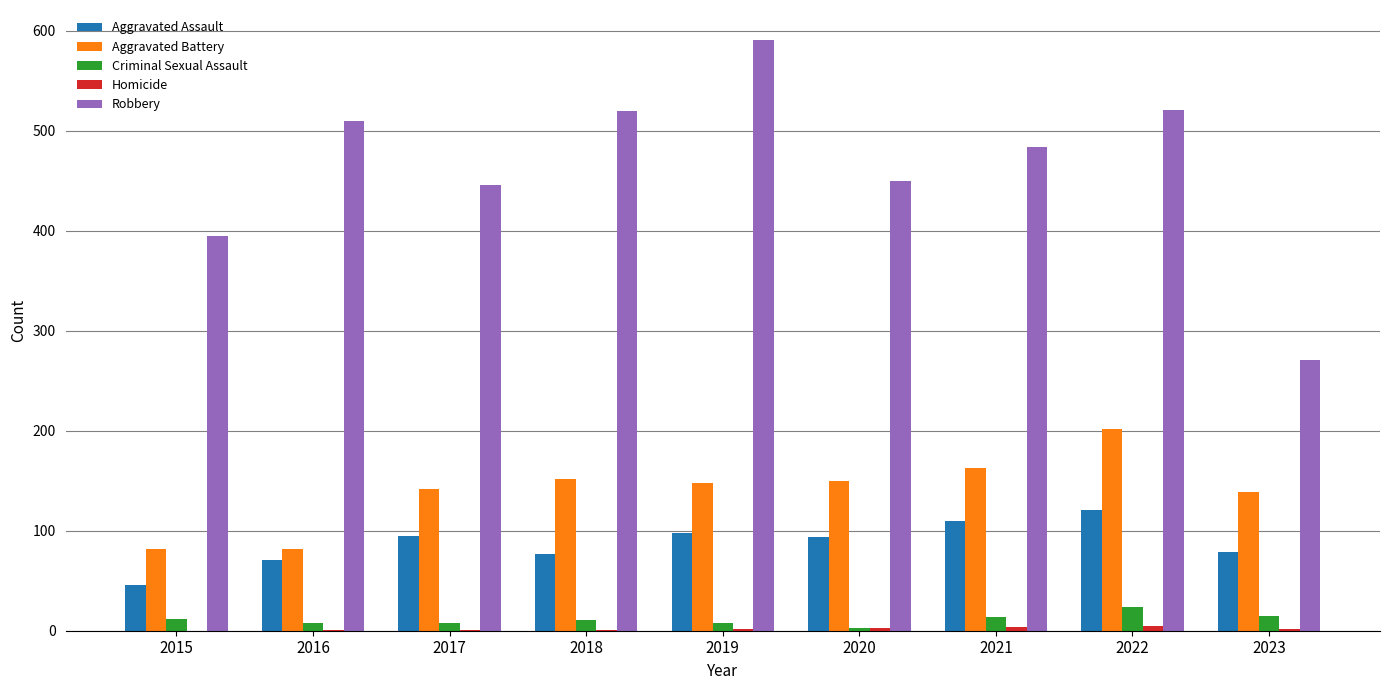

The Aggravated Battery series shows 139 at 2023. True or false?

True